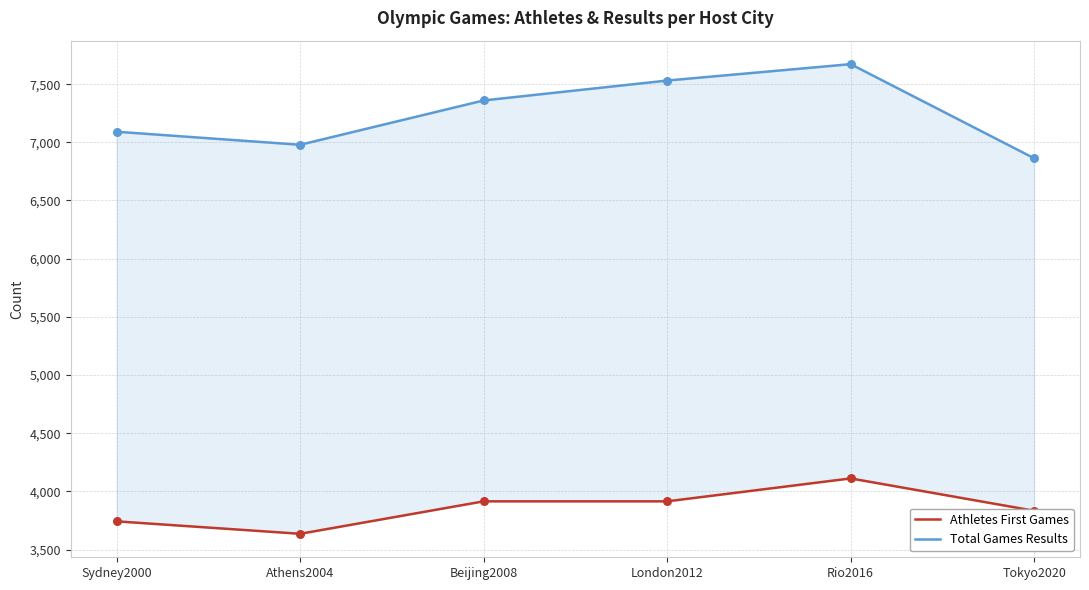

Which series contains the highest Y value?

Total Games Results